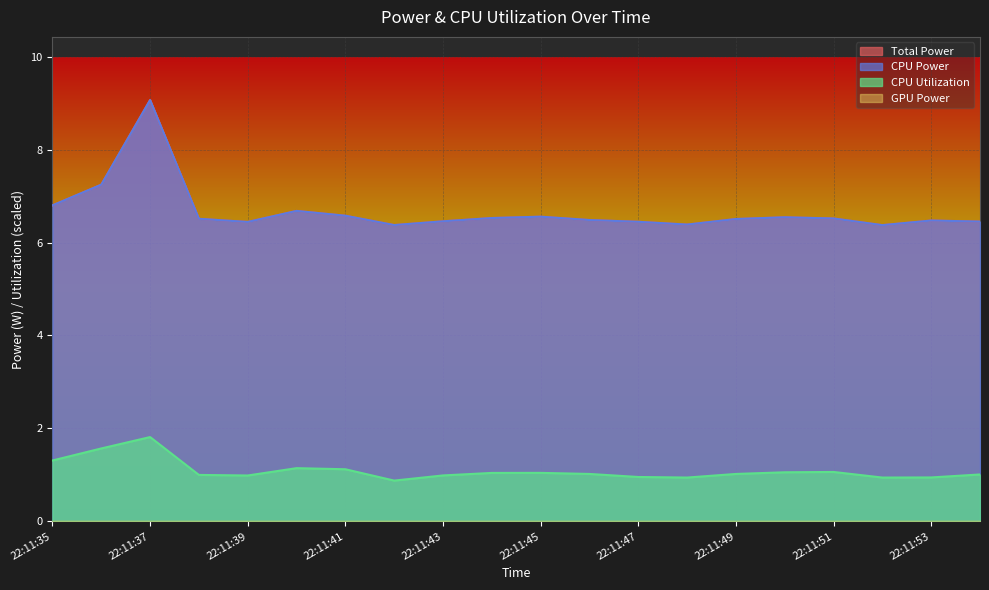

What is the value of the CPU Power point at the 5th from the left?

6.4